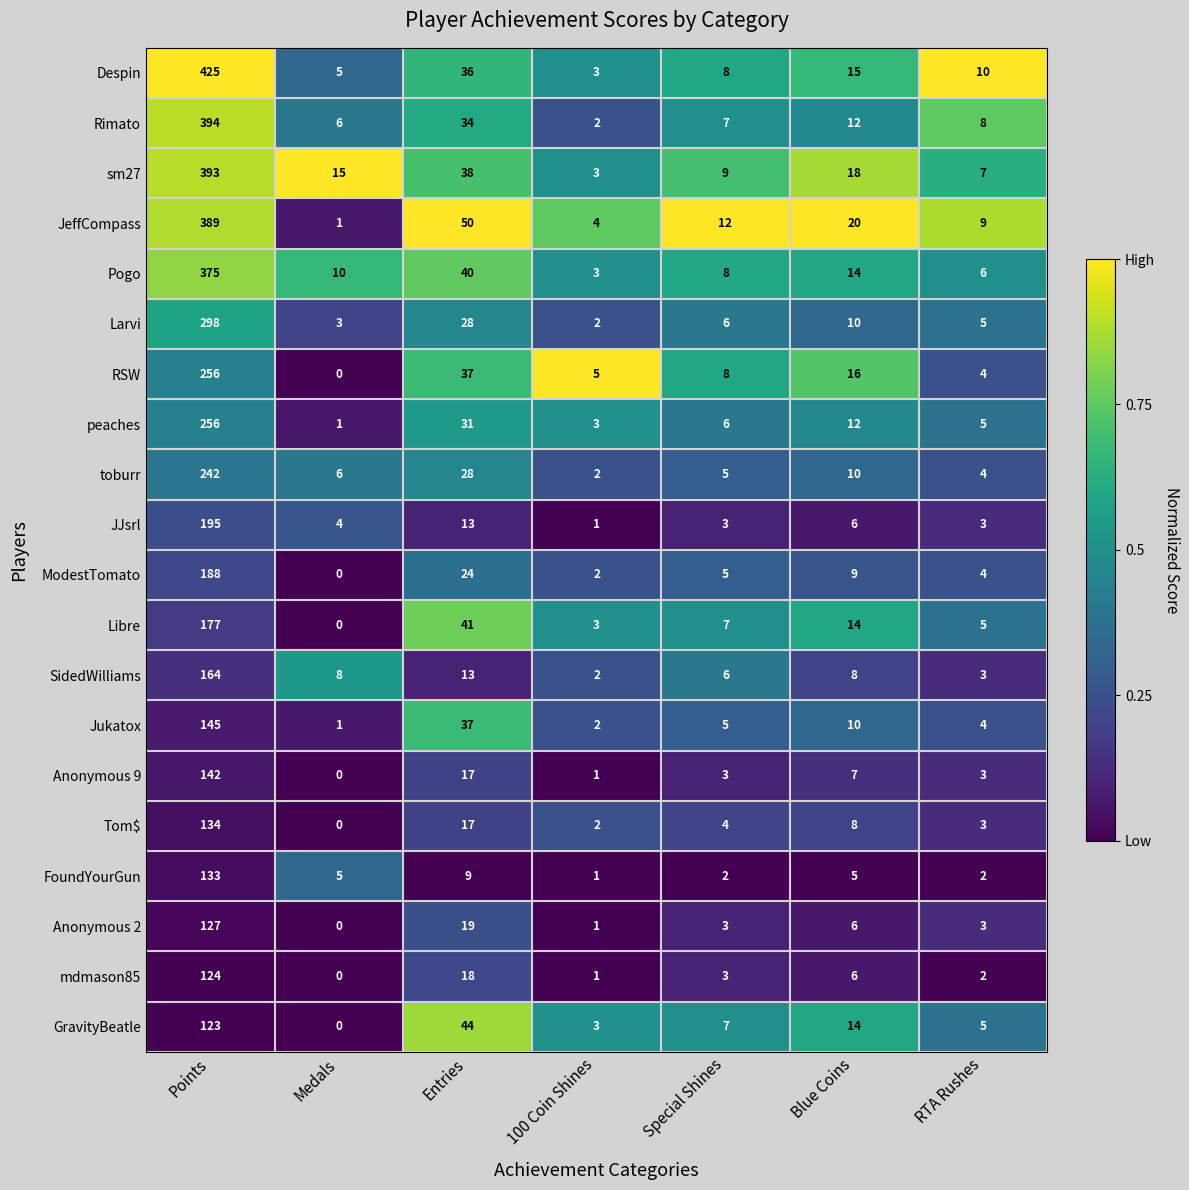

Where does the Anonymous 2 series first go above 3?

Points